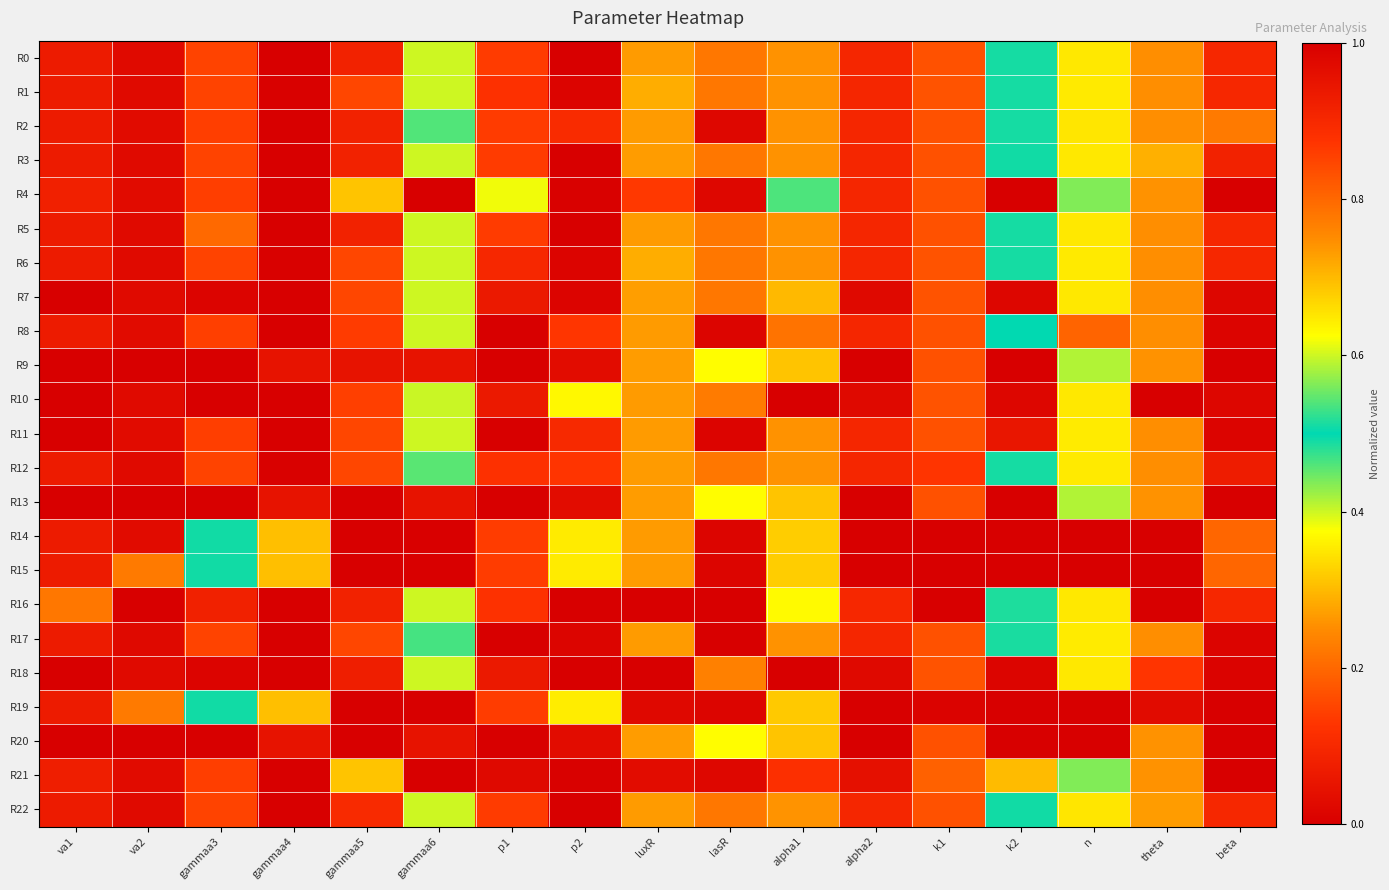

Reading left to right, transcribe all the data shown in this chart.

R0: va1=0.1	va2=1.0	gammaa3=0.1	gammaa4=0.0	gammaa5=0.9	gammaa6=0.6	p1=0.9	p2=0.0	luxR=0.7	lasR=0.8	alpha1=0.7	alpha2=0.1	k1=0.2	k2=0.5	n=0.7	theta=0.7	beta=0.1
R1: va1=0.1	va2=1.0	gammaa3=0.1	gammaa4=0.0	gammaa5=0.2	gammaa6=0.6	p1=0.9	p2=0.0	luxR=0.7	lasR=0.8	alpha1=0.7	alpha2=0.1	k1=0.2	k2=0.5	n=0.6	theta=0.7	beta=0.1
R2: va1=0.1	va2=1.0	gammaa3=0.1	gammaa4=0.0	gammaa5=0.9	gammaa6=0.5	p1=0.9	p2=0.1	luxR=0.7	lasR=1.0	alpha1=0.7	alpha2=0.1	k1=0.2	k2=0.5	n=0.7	theta=0.7	beta=0.8
R3: va1=0.1	va2=1.0	gammaa3=0.1	gammaa4=1.0	gammaa5=0.9	gammaa6=0.6	p1=0.9	p2=0.0	luxR=0.7	lasR=0.8	alpha1=0.7	alpha2=0.1	k1=0.2	k2=0.5	n=0.7	theta=0.3	beta=0.1
R4: va1=0.9	va2=1.0	gammaa3=0.1	gammaa4=0.0	gammaa5=0.7	gammaa6=0.0	p1=0.6	p2=0.0	luxR=0.9	lasR=1.0	alpha1=0.5	alpha2=0.1	k1=0.2	k2=0.0	n=0.6	theta=0.7	beta=1.0
R5: va1=0.1	va2=1.0	gammaa3=0.2	gammaa4=0.0	gammaa5=0.9	gammaa6=0.6	p1=0.9	p2=0.0	luxR=0.7	lasR=0.8	alpha1=0.7	alpha2=0.1	k1=0.2	k2=0.5	n=0.7	theta=0.7	beta=0.1
R6: va1=0.1	va2=1.0	gammaa3=0.1	gammaa4=0.0	gammaa5=0.2	gammaa6=0.6	p1=0.9	p2=0.0	luxR=0.7	lasR=0.8	alpha1=0.7	alpha2=0.1	k1=0.2	k2=0.5	n=0.6	theta=0.7	beta=0.1
R7: va1=0.0	va2=1.0	gammaa3=1.0	gammaa4=0.0	gammaa5=0.2	gammaa6=0.6	p1=0.9	p2=0.0	luxR=0.7	lasR=0.8	alpha1=0.7	alpha2=0.0	k1=0.2	k2=1.0	n=0.6	theta=0.7	beta=1.0
R8: va1=0.1	va2=1.0	gammaa3=0.1	gammaa4=0.0	gammaa5=0.1	gammaa6=0.6	p1=1.0	p2=0.1	luxR=0.7	lasR=1.0	alpha1=0.8	alpha2=0.1	k1=0.2	k2=0.5	n=0.8	theta=0.7	beta=1.0
R9: va1=0.0	va2=0.0	gammaa3=1.0	gammaa4=0.0	gammaa5=1.0	gammaa6=0.0	p1=0.0	p2=0.0	luxR=0.7	lasR=0.6	alpha1=0.7	alpha2=0.0	k1=0.2	k2=1.0	n=0.6	theta=0.7	beta=1.0
R10: va1=0.0	va2=1.0	gammaa3=0.0	gammaa4=0.0	gammaa5=0.1	gammaa6=0.6	p1=0.9	p2=0.4	luxR=0.7	lasR=0.8	alpha1=0.0	alpha2=0.0	k1=0.2	k2=1.0	n=0.6	theta=1.0	beta=1.0
R11: va1=1.0	va2=1.0	gammaa3=0.1	gammaa4=0.0	gammaa5=0.2	gammaa6=0.6	p1=1.0	p2=0.1	luxR=0.7	lasR=1.0	alpha1=0.7	alpha2=0.1	k1=0.2	k2=0.9	n=0.6	theta=0.7	beta=1.0
R12: va1=0.1	va2=1.0	gammaa3=0.1	gammaa4=0.0	gammaa5=0.2	gammaa6=0.5	p1=0.9	p2=0.1	luxR=0.7	lasR=0.8	alpha1=0.7	alpha2=0.1	k1=0.1	k2=0.5	n=0.6	theta=0.7	beta=0.1
R13: va1=0.0	va2=0.0	gammaa3=1.0	gammaa4=0.0	gammaa5=1.0	gammaa6=0.0	p1=0.0	p2=0.0	luxR=0.7	lasR=0.6	alpha1=0.7	alpha2=0.0	k1=0.2	k2=1.0	n=0.6	theta=0.7	beta=1.0
R14: va1=0.1	va2=1.0	gammaa3=0.5	gammaa4=0.7	gammaa5=0.0	gammaa6=1.0	p1=0.9	p2=0.4	luxR=0.7	lasR=1.0	alpha1=0.7	alpha2=1.0	k1=1.0	k2=1.0	n=1.0	theta=1.0	beta=0.8
R15: va1=0.1	va2=0.8	gammaa3=0.5	gammaa4=0.7	gammaa5=0.0	gammaa6=1.0	p1=0.9	p2=0.4	luxR=0.7	lasR=1.0	alpha1=0.7	alpha2=1.0	k1=1.0	k2=1.0	n=1.0	theta=1.0	beta=0.8
R16: va1=0.2	va2=1.0	gammaa3=0.9	gammaa4=0.0	gammaa5=0.9	gammaa6=0.6	p1=0.9	p2=0.0	luxR=0.0	lasR=0.0	alpha1=0.6	alpha2=0.1	k1=0.0	k2=0.5	n=0.7	theta=0.0	beta=0.1
R17: va1=0.1	va2=1.0	gammaa3=0.1	gammaa4=0.0	gammaa5=0.2	gammaa6=0.5	p1=1.0	p2=0.0	luxR=0.7	lasR=1.0	alpha1=0.7	alpha2=0.1	k1=0.2	k2=0.5	n=0.6	theta=0.7	beta=1.0
R18: va1=0.0	va2=1.0	gammaa3=1.0	gammaa4=0.0	gammaa5=0.1	gammaa6=0.6	p1=0.9	p2=1.0	luxR=1.0	lasR=0.8	alpha1=1.0	alpha2=0.0	k1=0.2	k2=1.0	n=0.6	theta=0.9	beta=1.0
R19: va1=0.1	va2=0.8	gammaa3=0.5	gammaa4=0.7	gammaa5=0.0	gammaa6=1.0	p1=0.9	p2=0.4	luxR=0.0	lasR=1.0	alpha1=0.7	alpha2=1.0	k1=1.0	k2=1.0	n=1.0	theta=1.0	beta=0.0
R20: va1=0.0	va2=0.0	gammaa3=1.0	gammaa4=0.0	gammaa5=1.0	gammaa6=0.0	p1=0.0	p2=0.0	luxR=0.7	lasR=0.6	alpha1=0.7	alpha2=0.0	k1=0.2	k2=1.0	n=0.0	theta=0.7	beta=1.0
R21: va1=0.9	va2=1.0	gammaa3=0.1	gammaa4=0.0	gammaa5=0.7	gammaa6=0.0	p1=1.0	p2=0.0	luxR=0.0	lasR=1.0	alpha1=0.9	alpha2=0.0	k1=0.2	k2=0.7	n=0.6	theta=0.7	beta=1.0
R22: va1=0.1	va2=1.0	gammaa3=0.1	gammaa4=0.0	gammaa5=0.9	gammaa6=0.6	p1=0.9	p2=0.0	luxR=0.7	lasR=0.8	alpha1=0.7	alpha2=0.1	k1=0.2	k2=0.5	n=0.7	theta=0.7	beta=0.1